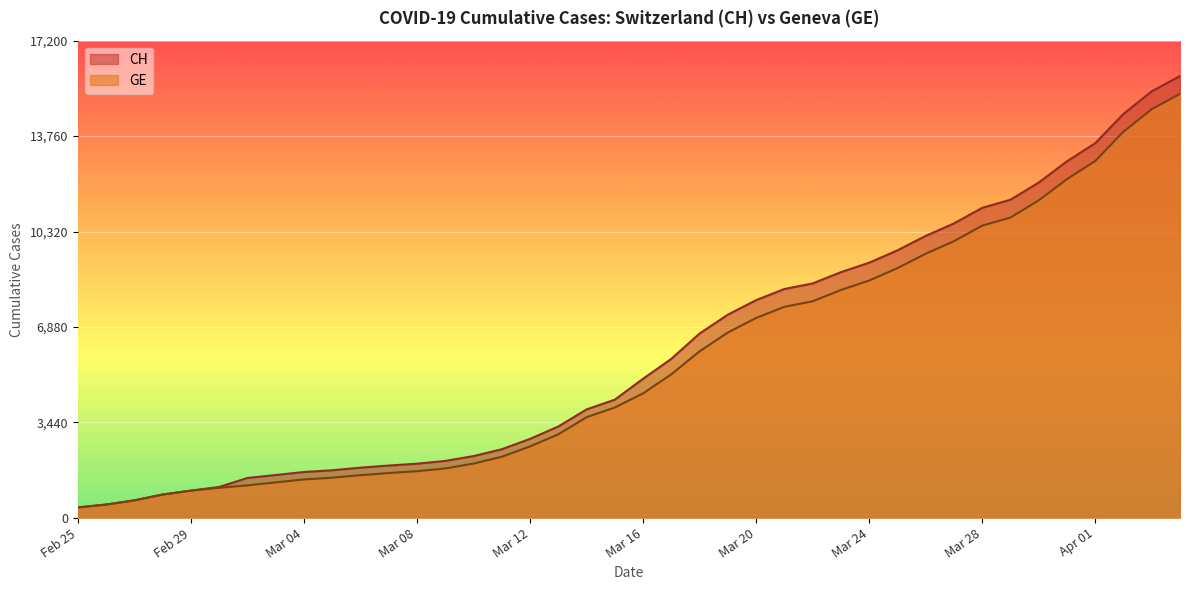

At how many categories does at least one series exceed 13481?

4